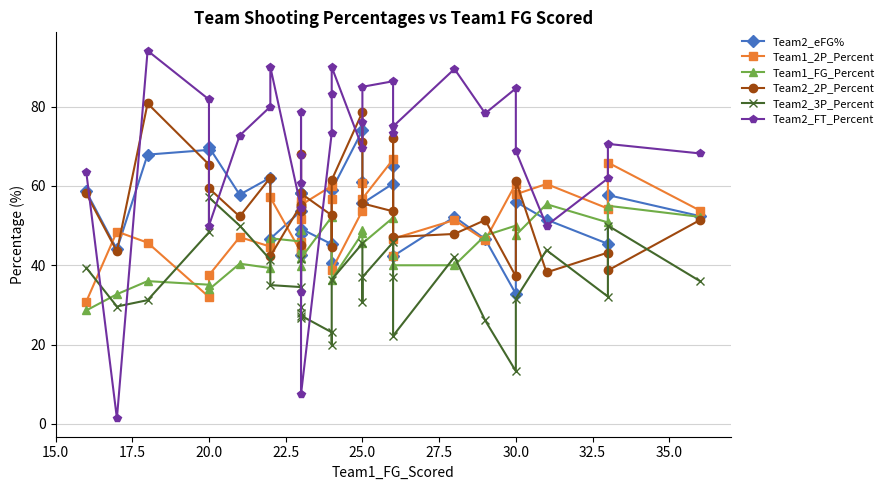

What is the value of the Team1_FG_Percent point at the 30th from the left?

55.0